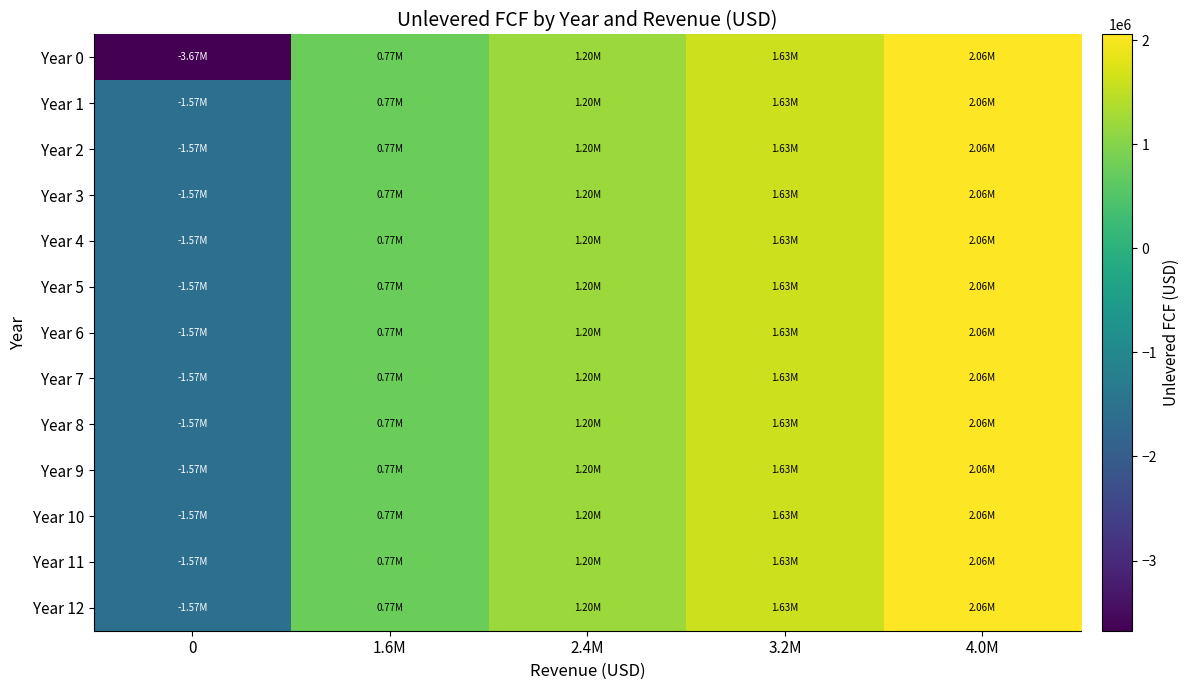

What is the total value across all series at 3.2M?

21146289.7